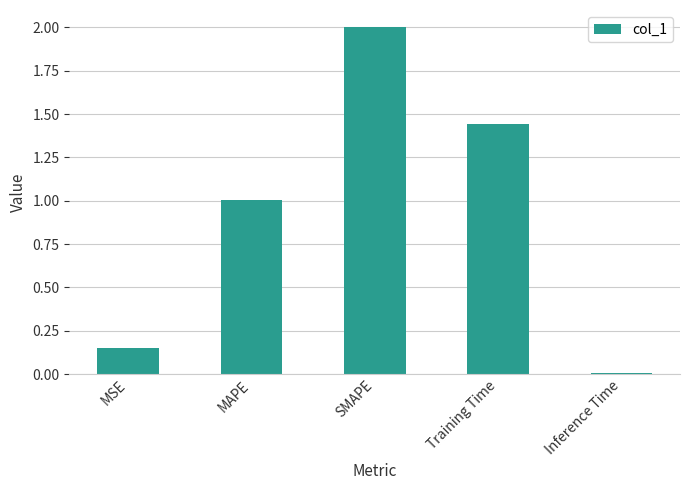

How many data points are above 1?

3